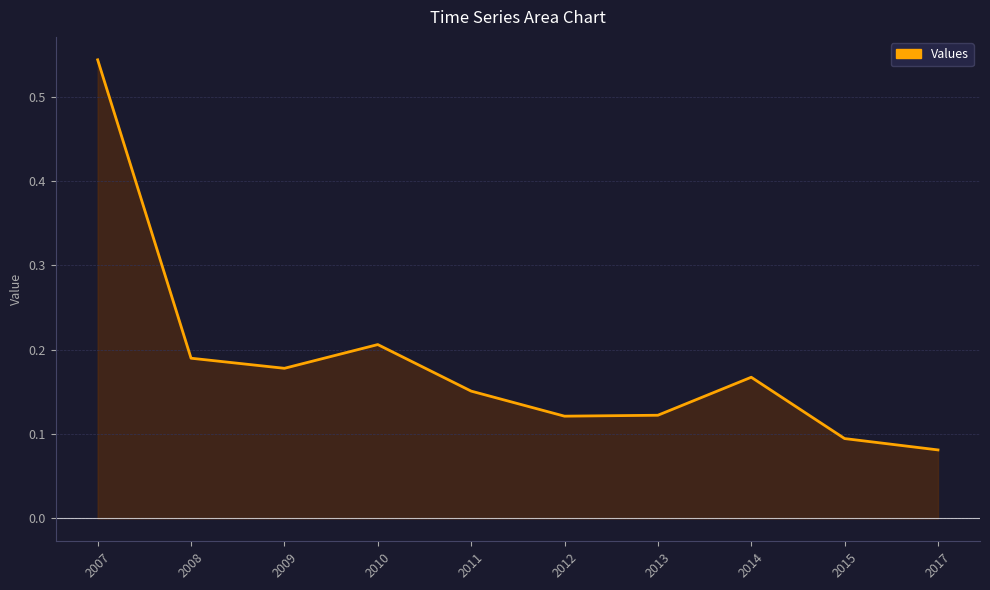

At which label is the value closest to 0?

2017